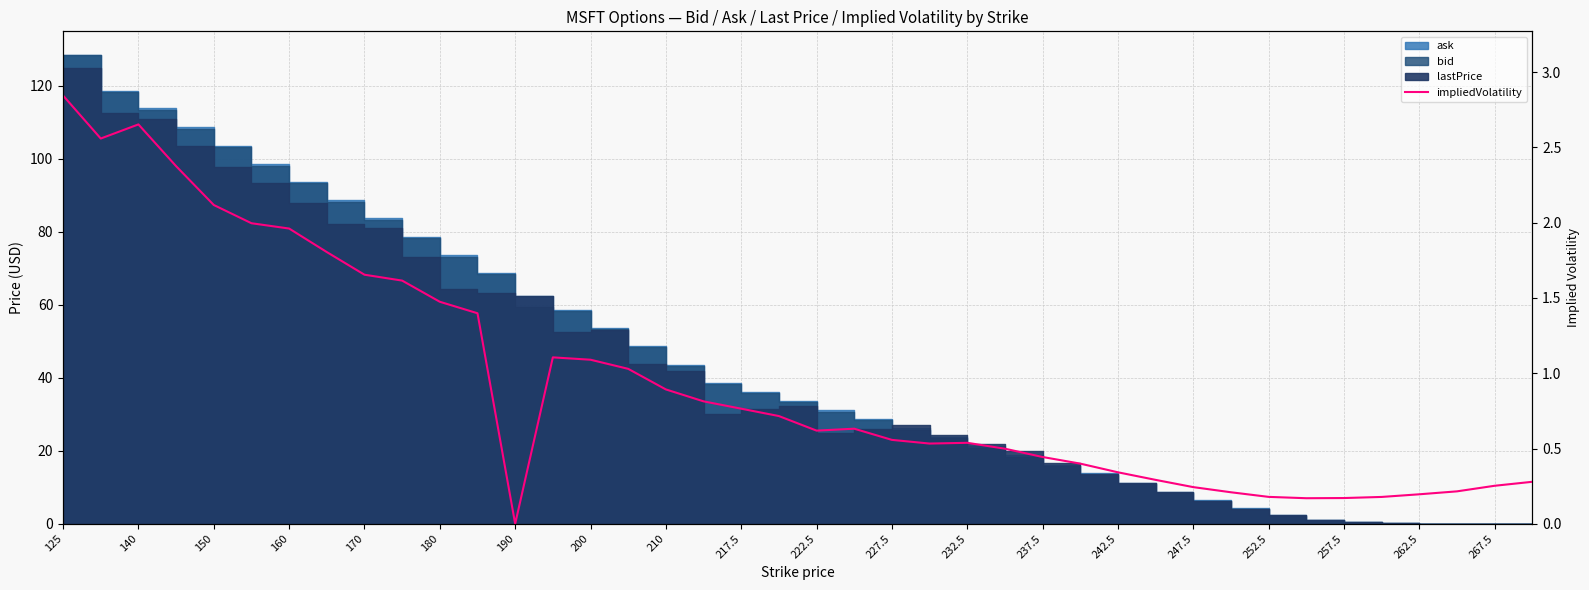

How many lines are shown in the chart?

1